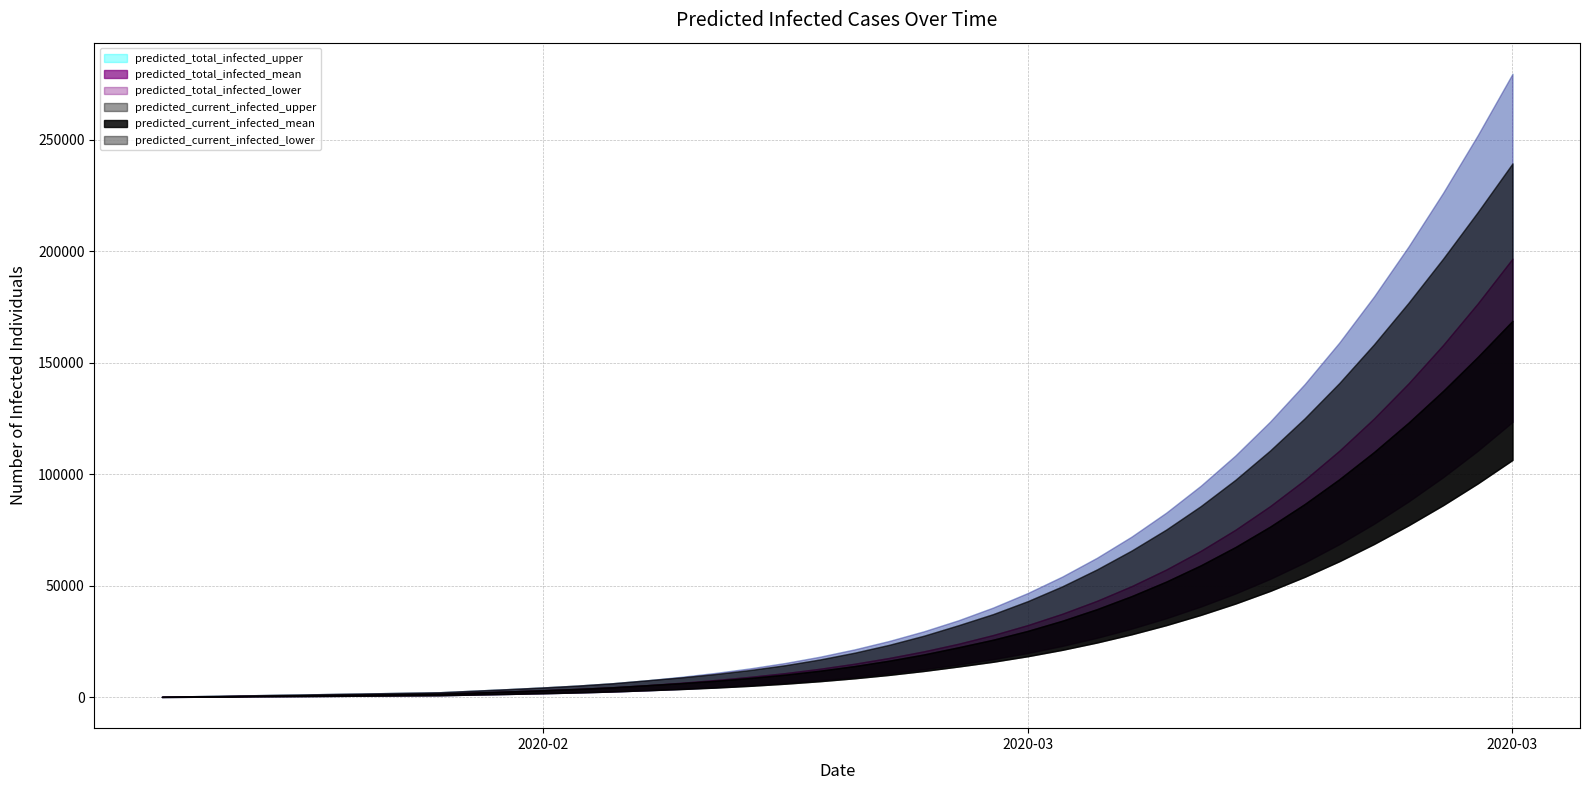

Rank the series at 1 from lowest to highest value.

predicted_current_infected_lower, predicted_total_infected_lower, predicted_current_infected_mean, predicted_total_infected_mean, predicted_current_infected_upper, predicted_total_infected_upper